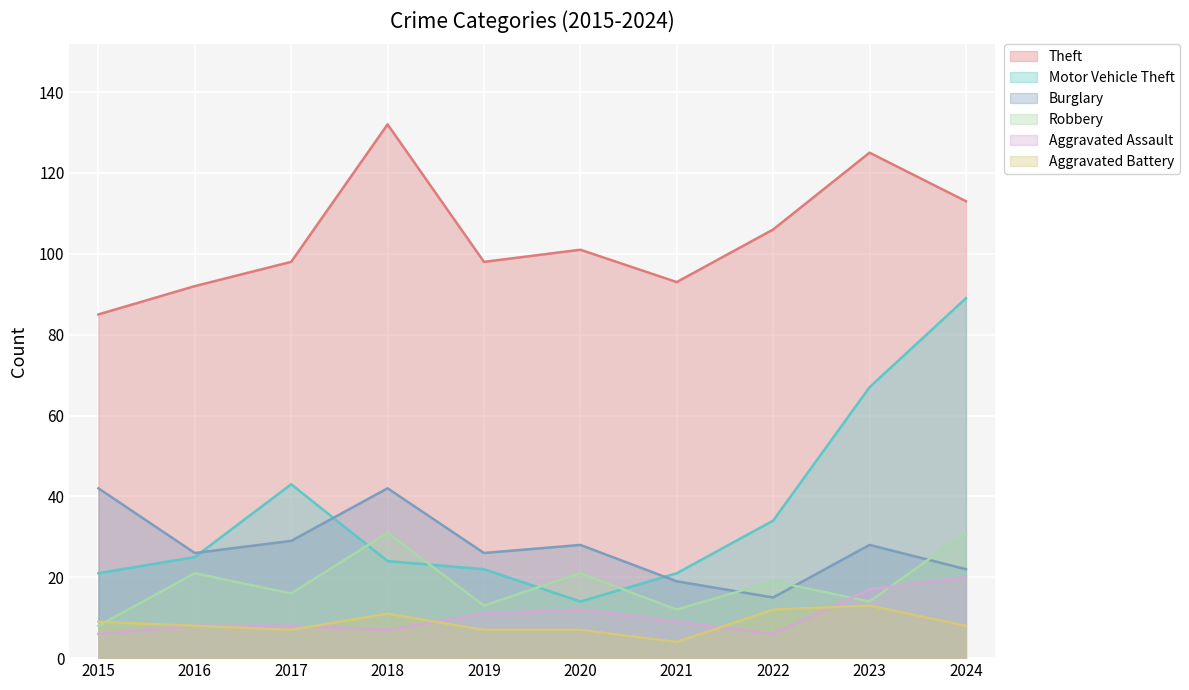

What value does the Aggravated Assault series have at 2015, to the nearest 5?

5